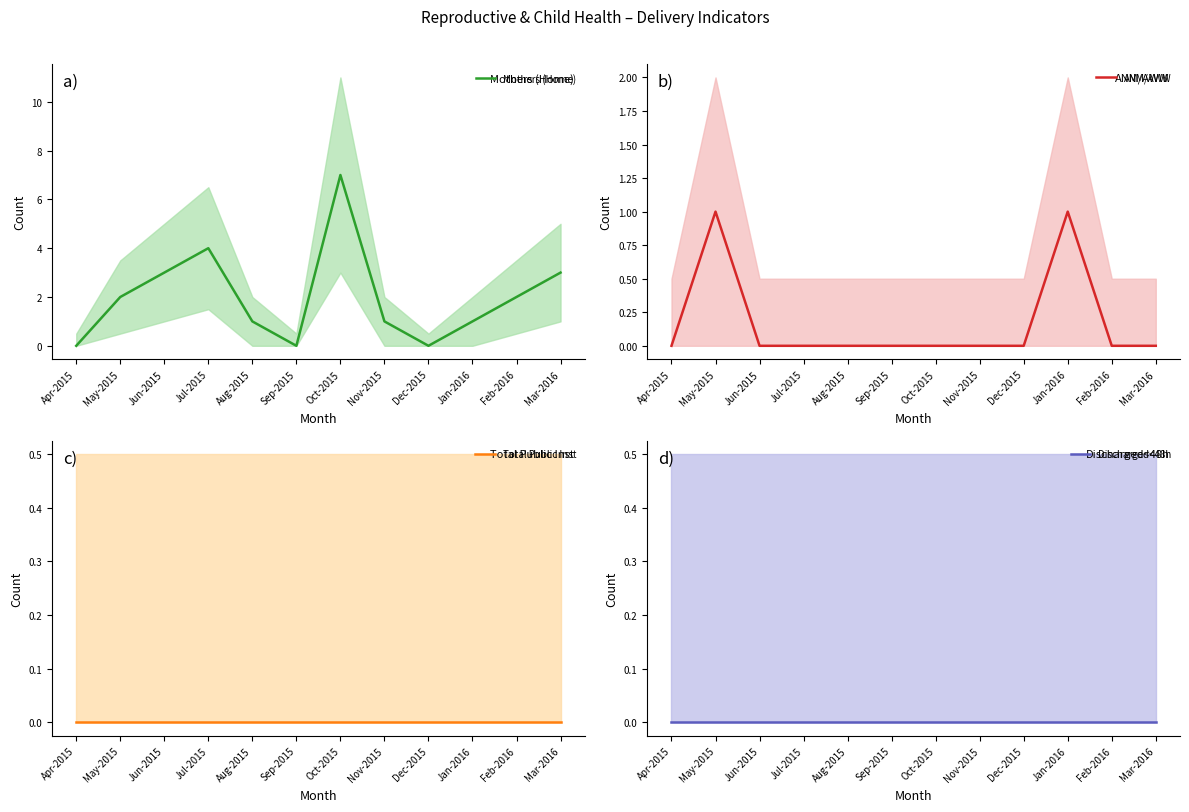

True or false: ANM/AWW has a value of -1 at Dec-2015.

False